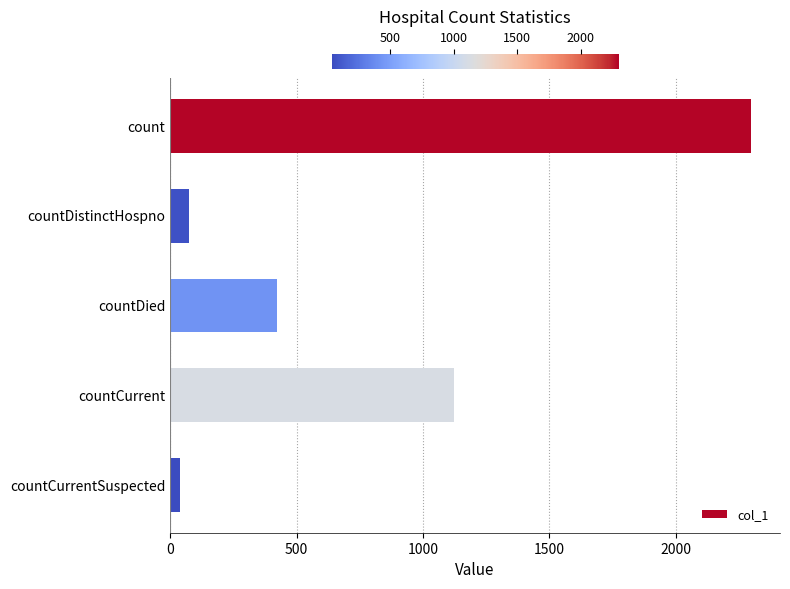

The value at count is 3996. True or false?

False